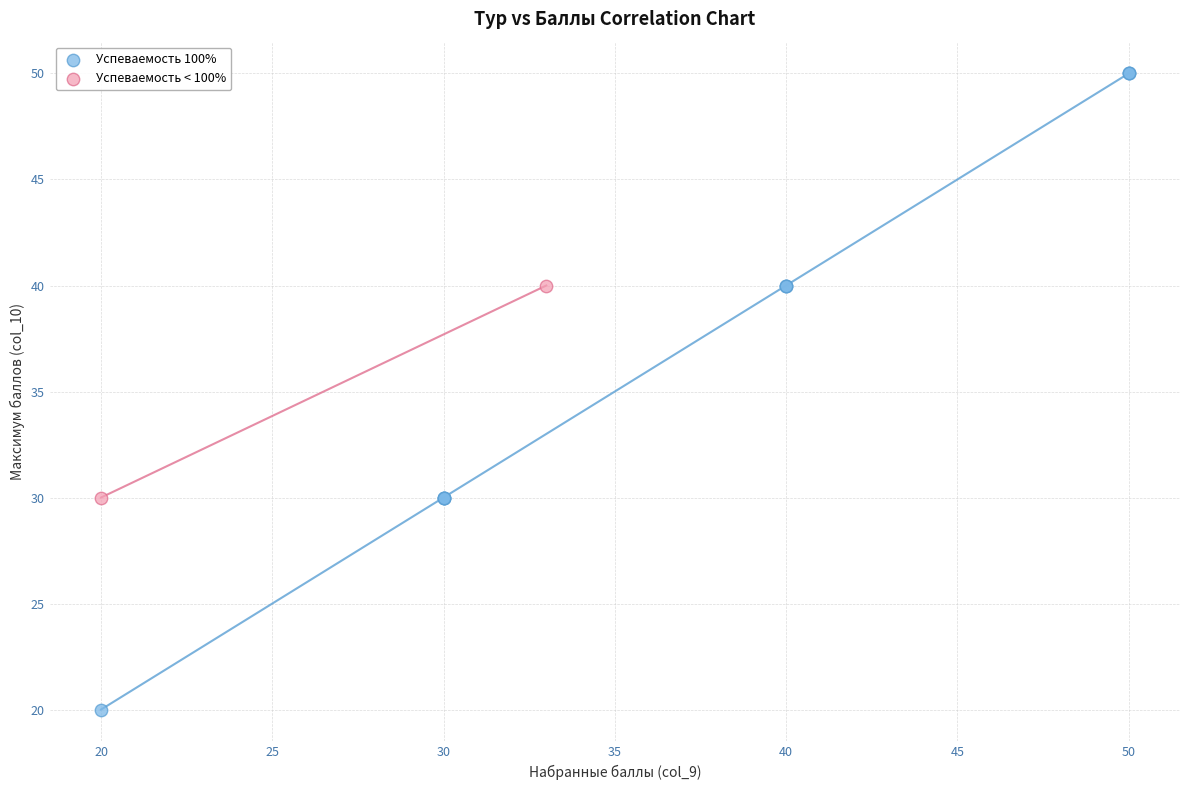

Which series reaches the minimum Y coordinate?

Успеваемость 100%